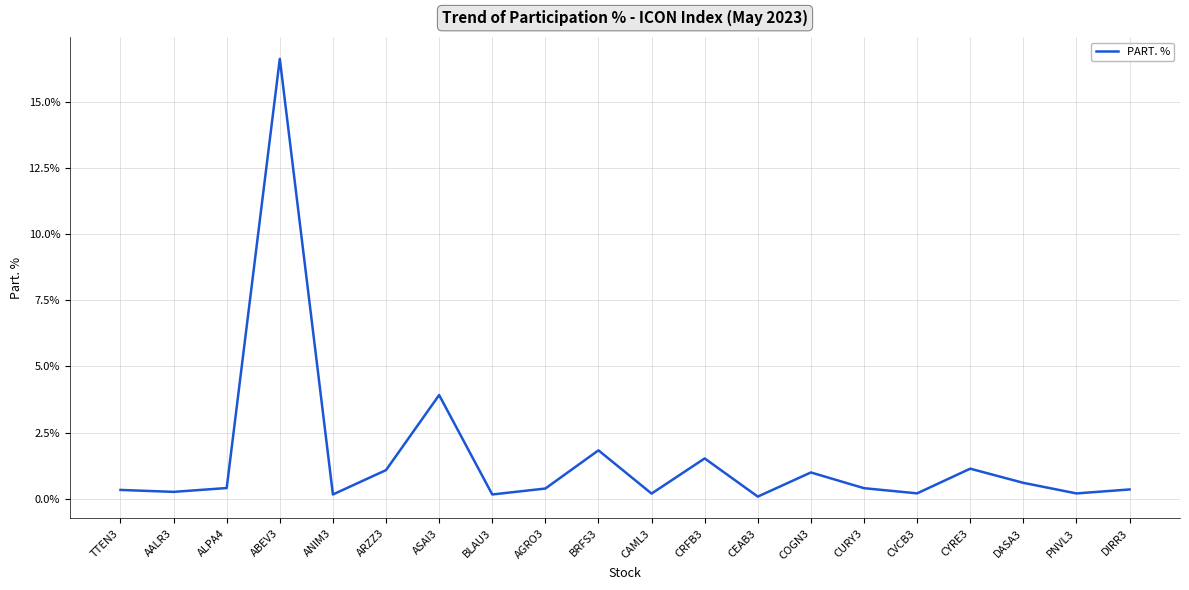

Which label corresponds to the largest value in the chart?

ABEV3